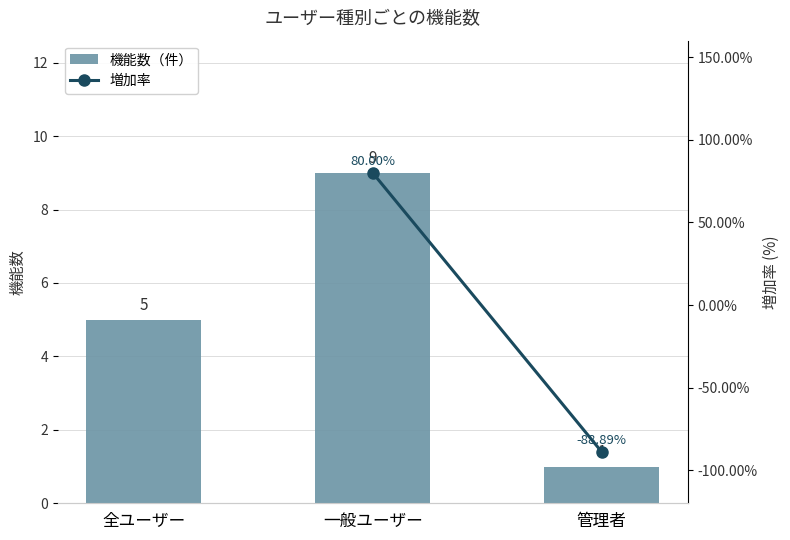

What is the greatest value displayed?

9